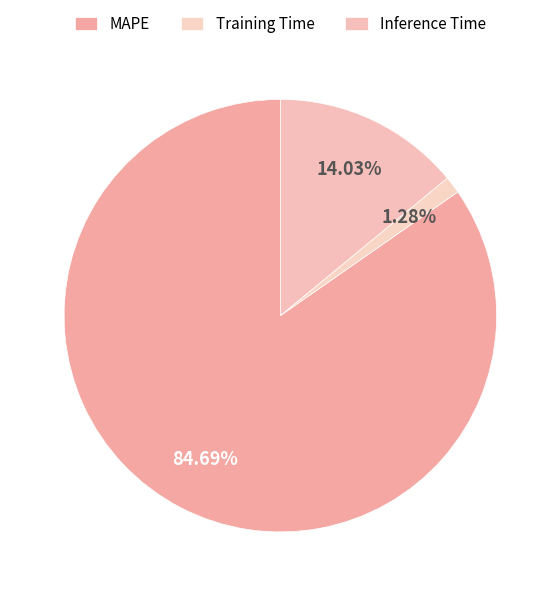

Is there a majority slice in this chart?

Yes